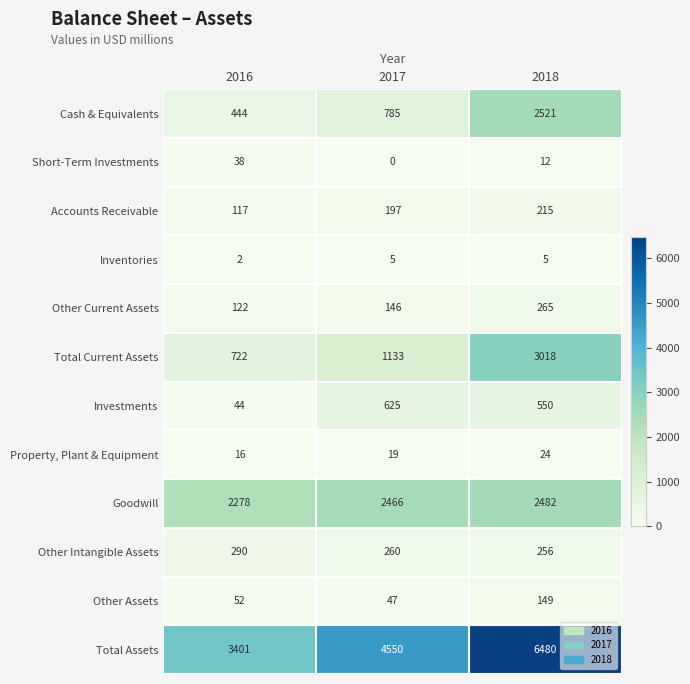

Where is Other Intangible Assets nearest to the value 273?

2017